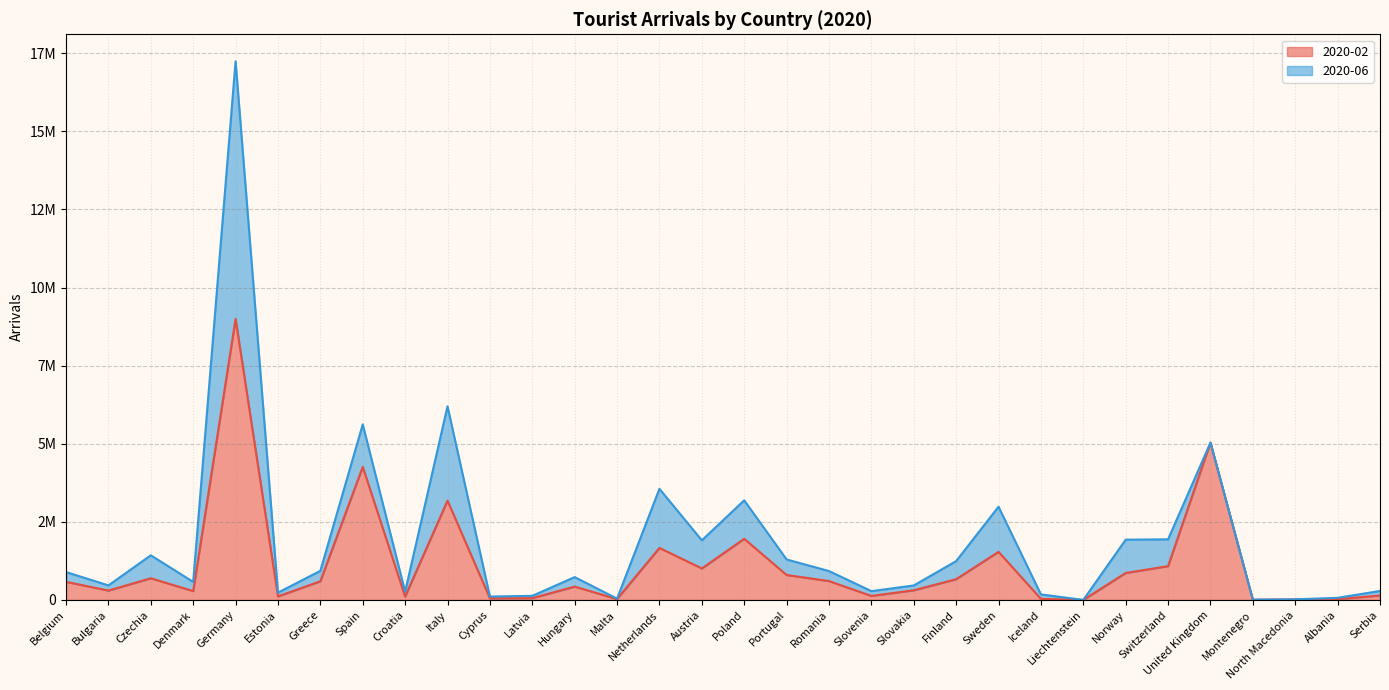

Reading right to left, extract all data points from this chart.

141052	25716	15761	6602	5034534	1081465	861902	135	33415	1538999	663546	308351	127754	603642	797984	1956569	1007659	1664456	27570	426388	56413	52497	3179022	106729	4260010	597214	111734	8995075	282434	693396	299710	579034